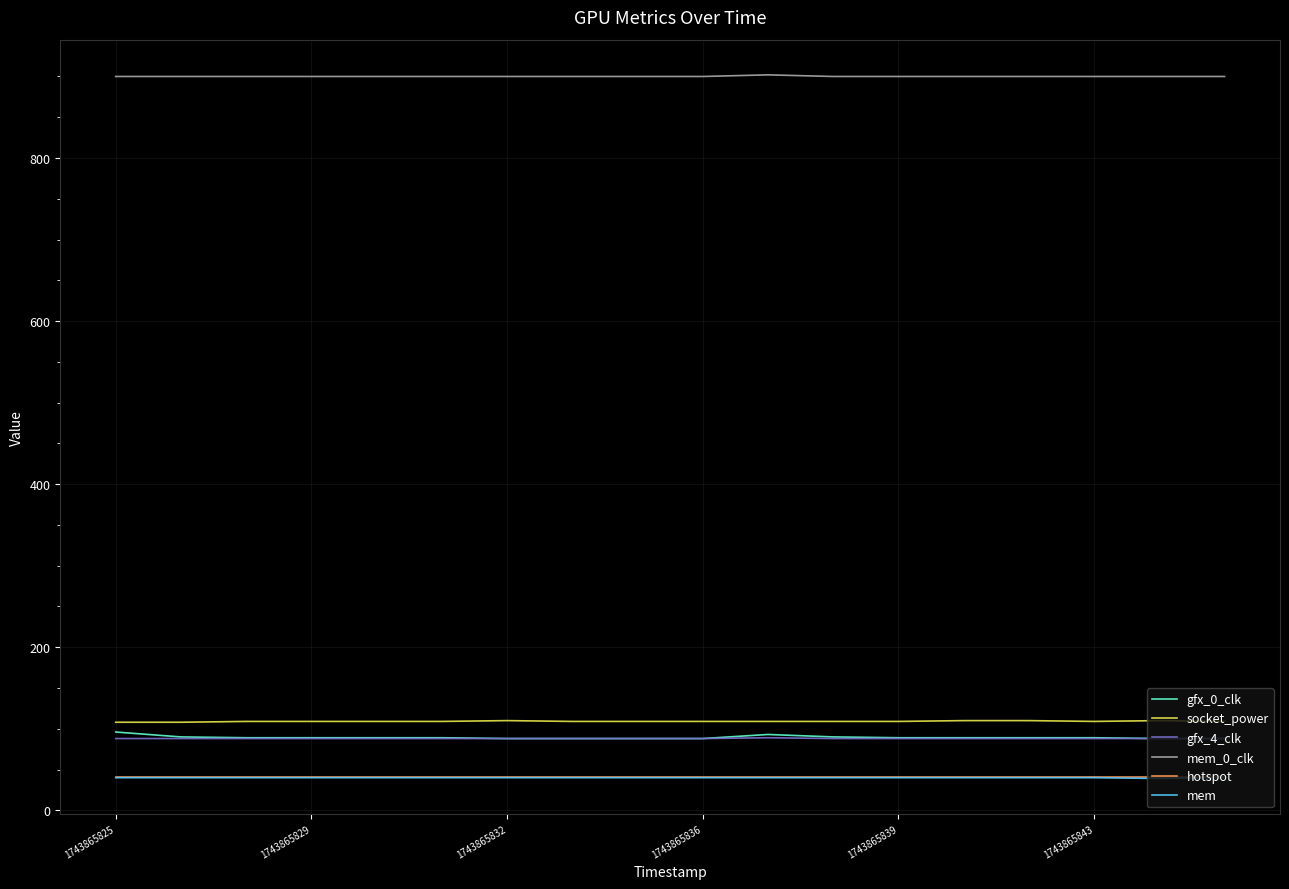

What is the highest value of the gfx_0_clk series?

96